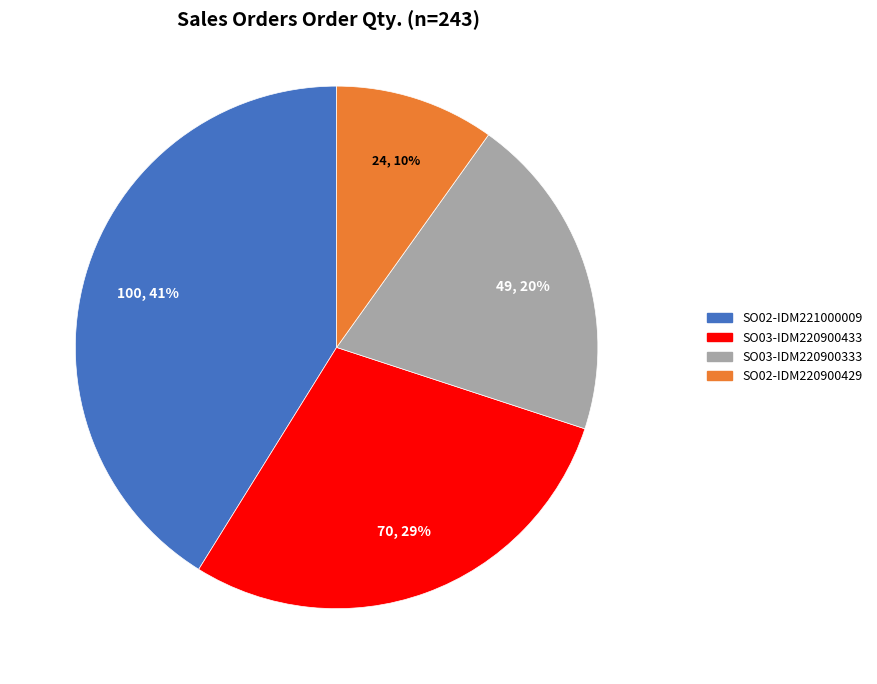

Rank the categories by value from highest to lowest.

SO02-IDM221000009, SO03-IDM220900433, SO03-IDM220900333, SO02-IDM220900429